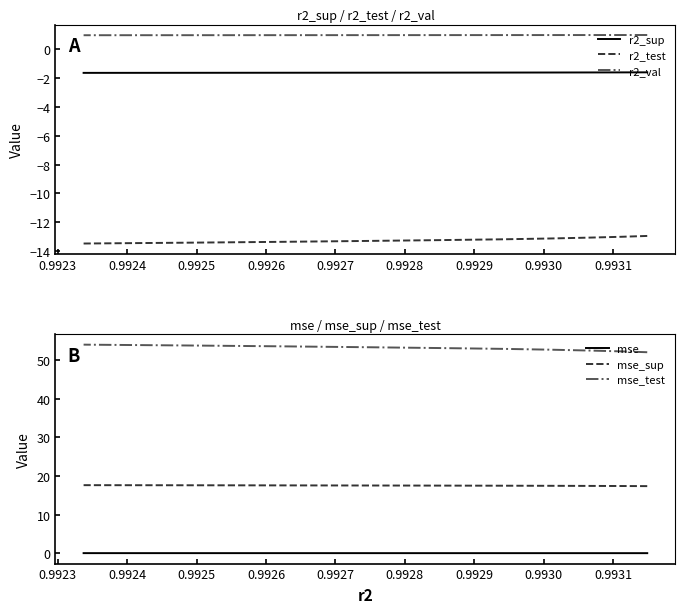

True or false: r2_sup and mse_sup intersect in this chart.

False